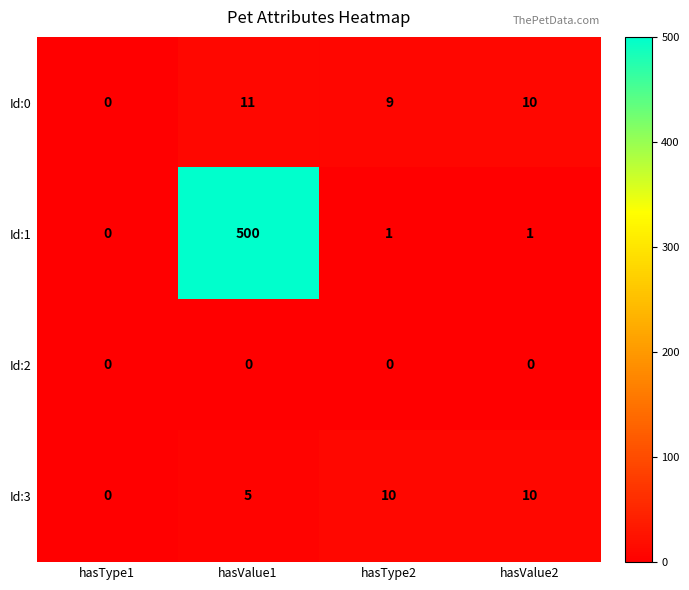

Which series has the largest range (max minus min)?

Id:1